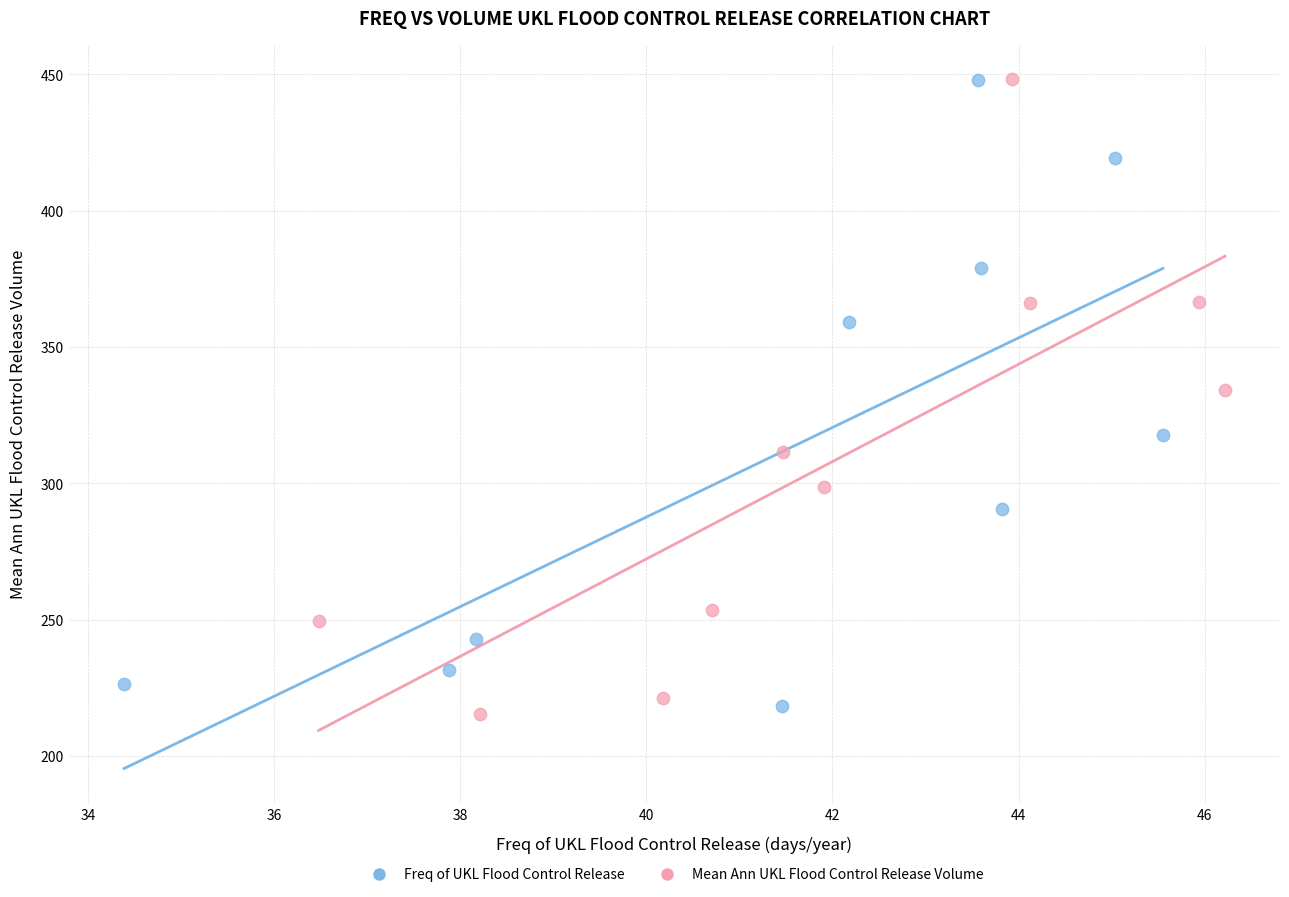

Which series has the widest spread of Y values?

Mean Ann UKL Flood Control Release Volume